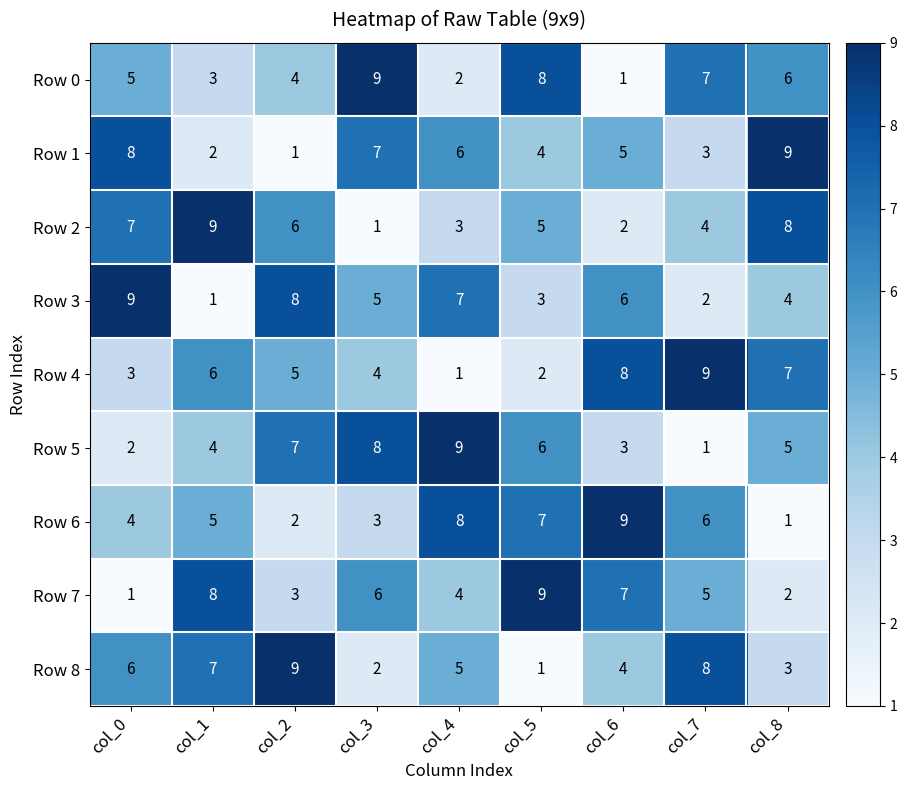

What is the spread (max minus min) of values at col_7?

8